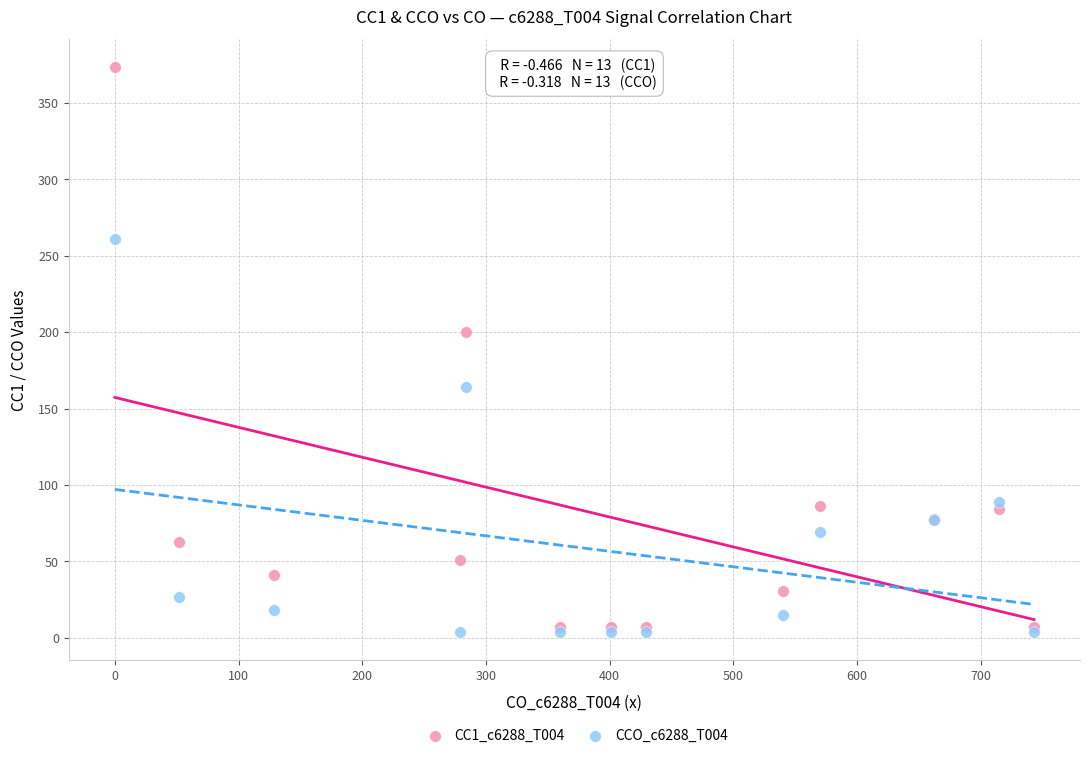

Across all series, what Y value is closest to 188?

200